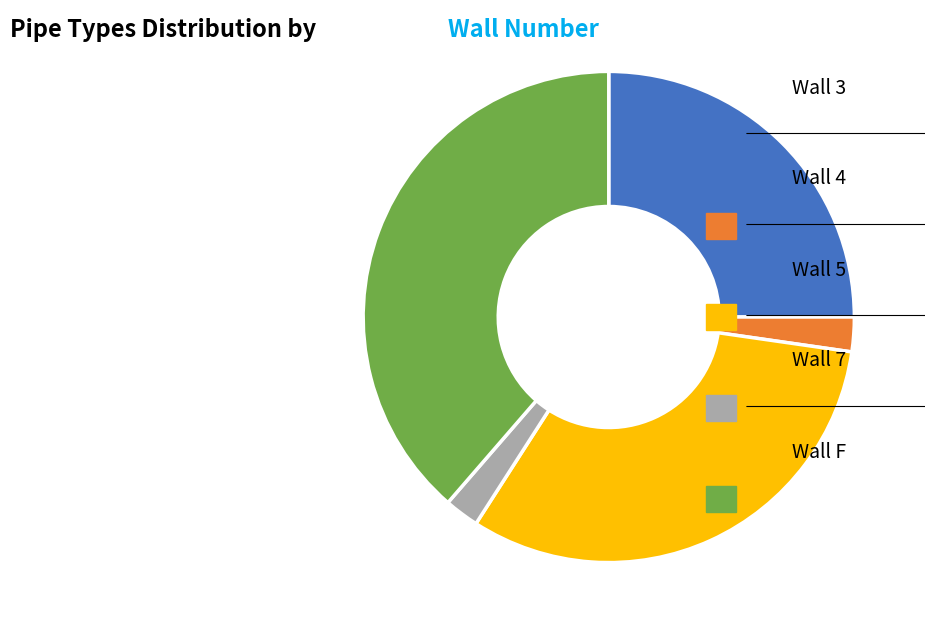

Does any single category account for the majority?

No